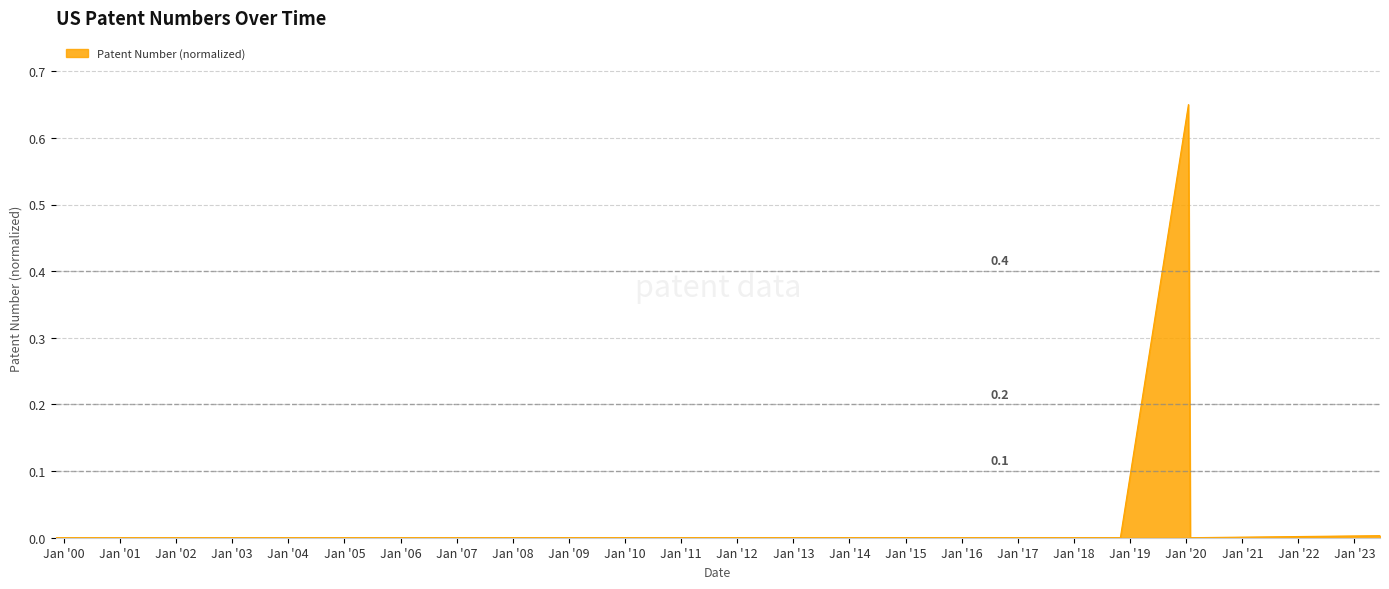

Reading right to left, transcribe all the data shown in this chart.

0.0	0.0	0.0	0.0	0.7	0.0	0.0	0.0	0.0	0.0	0.0	0.0	0.0	0.0	0.0	0.0	0.0	0.0	0.0	0.0